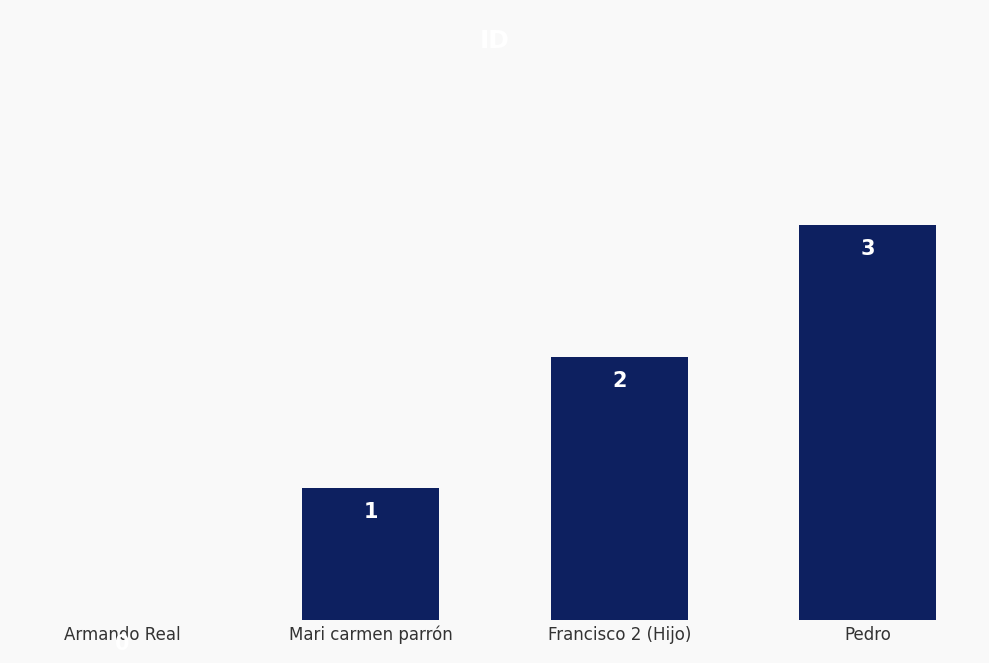

Is it true that the value at Armando Real is 1?

False